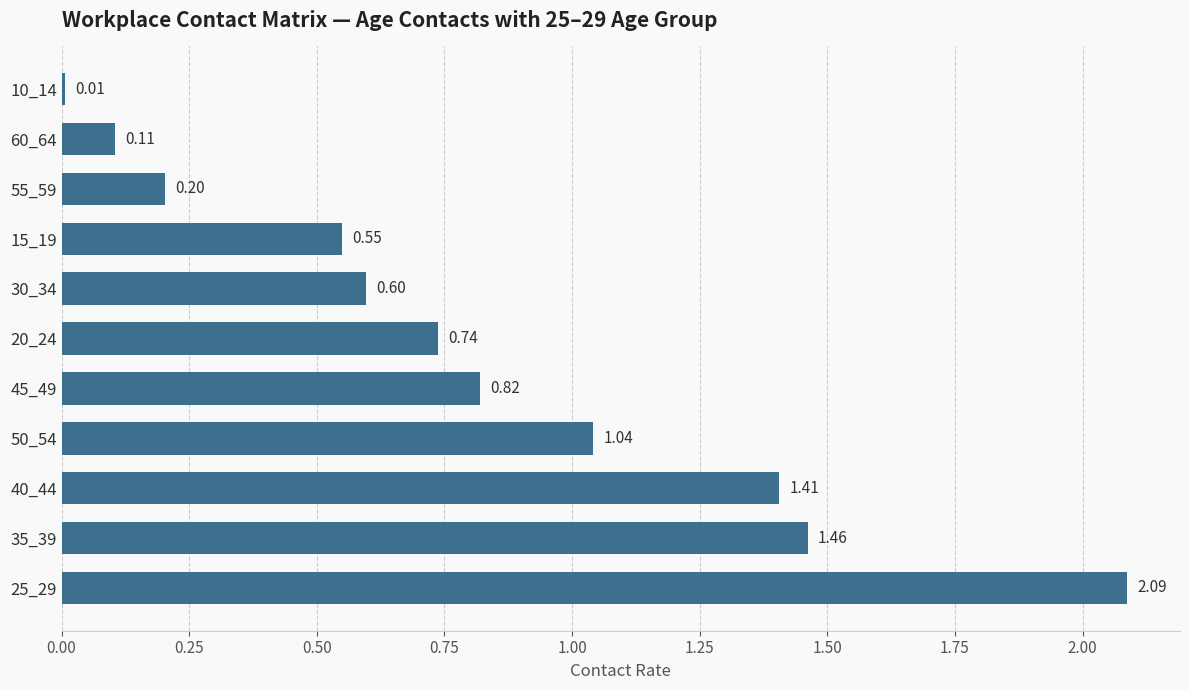

What is the sum of all values?

9.0